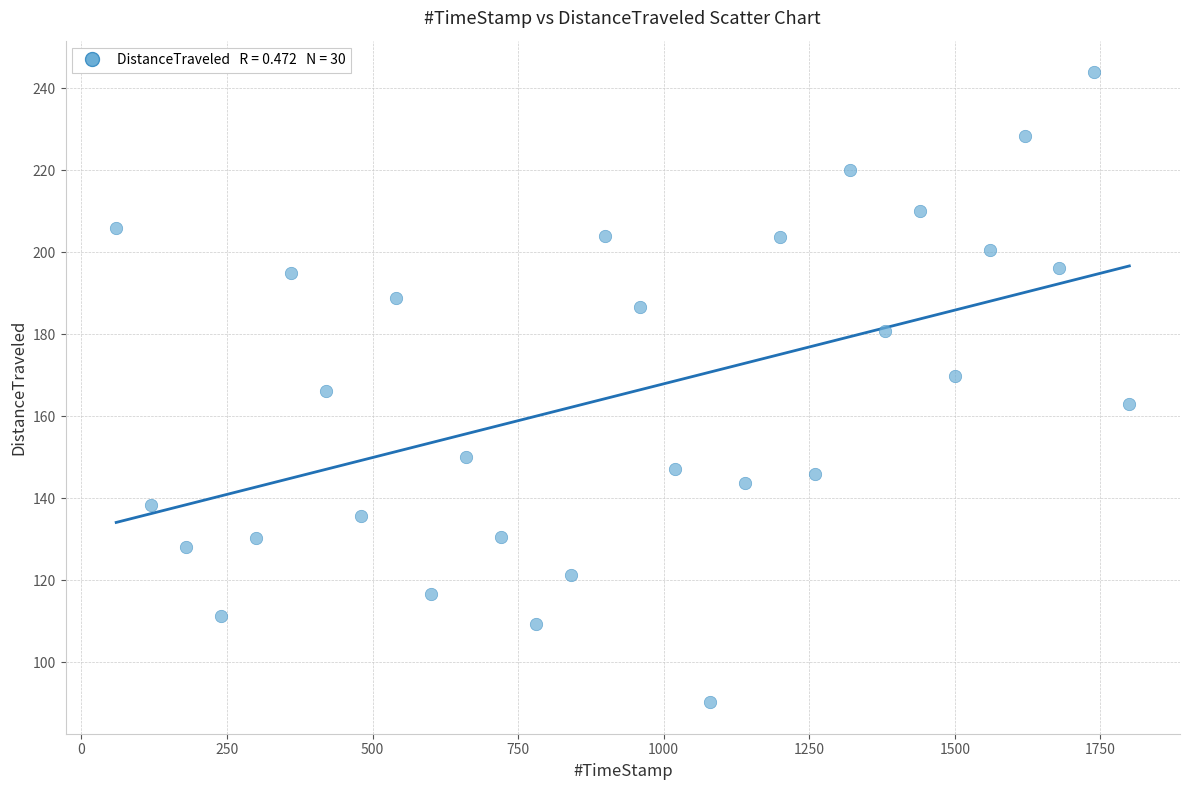

What is the range of Y values (max minus min)?

153.7